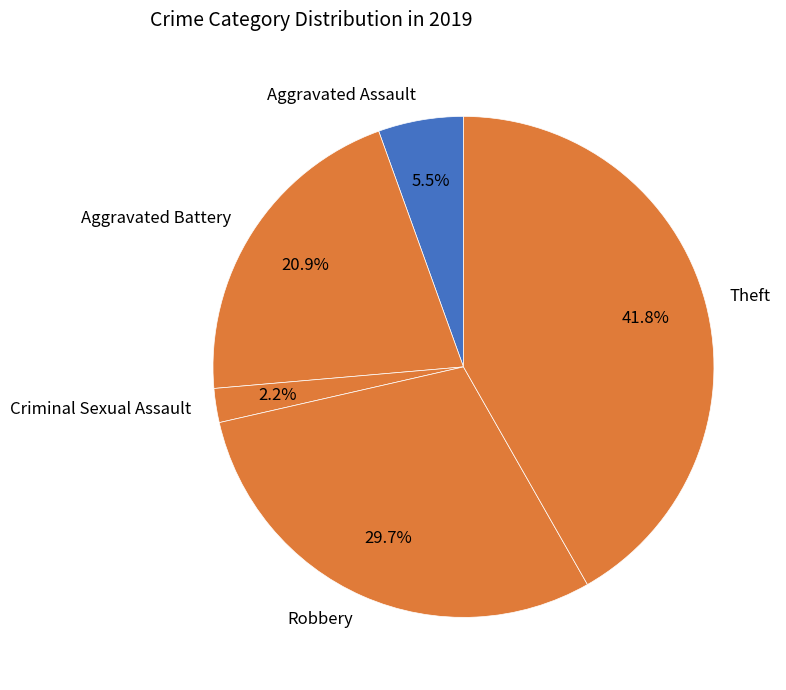

The Robbery slice represents 30% of the pie. True or false?

True